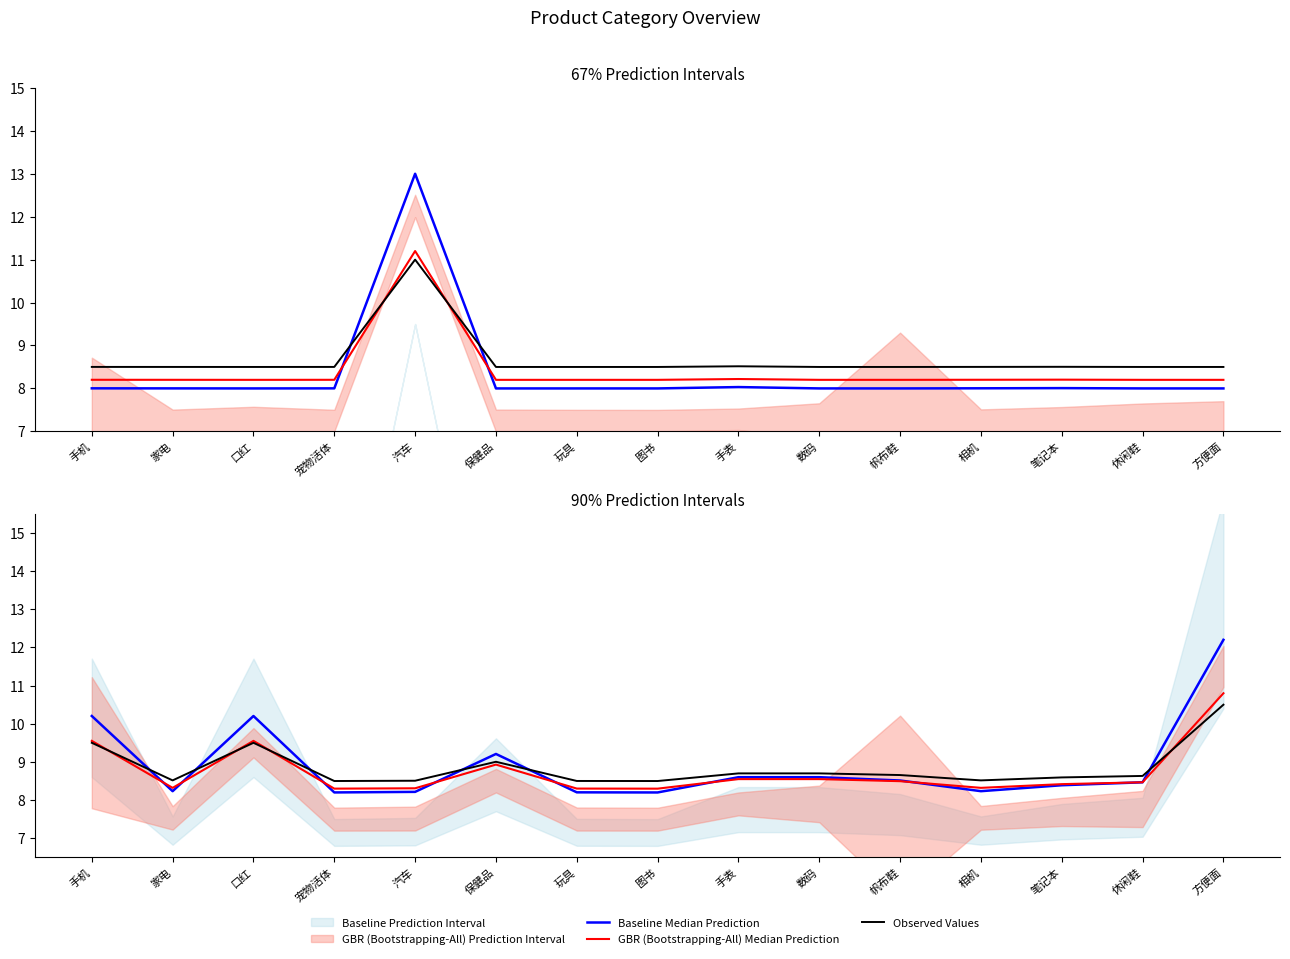

Which series has the largest total across all categories?

Baseline Median Prediction